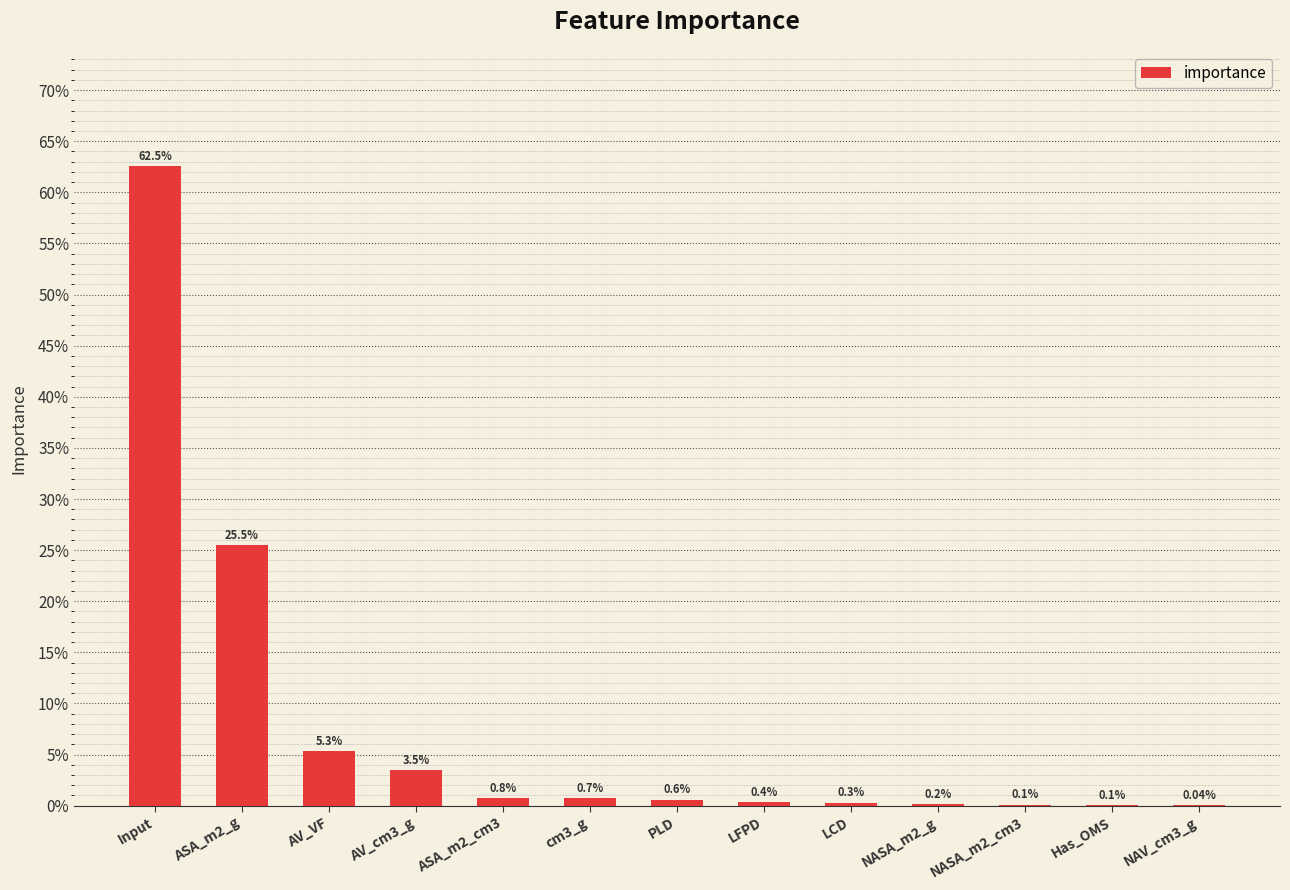

Are the bars horizontal?

No